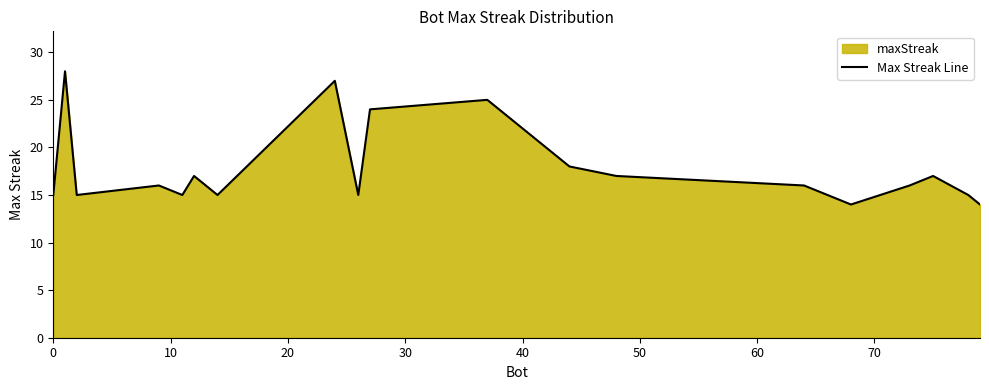

What is the difference between the maximum and minimum values?

14